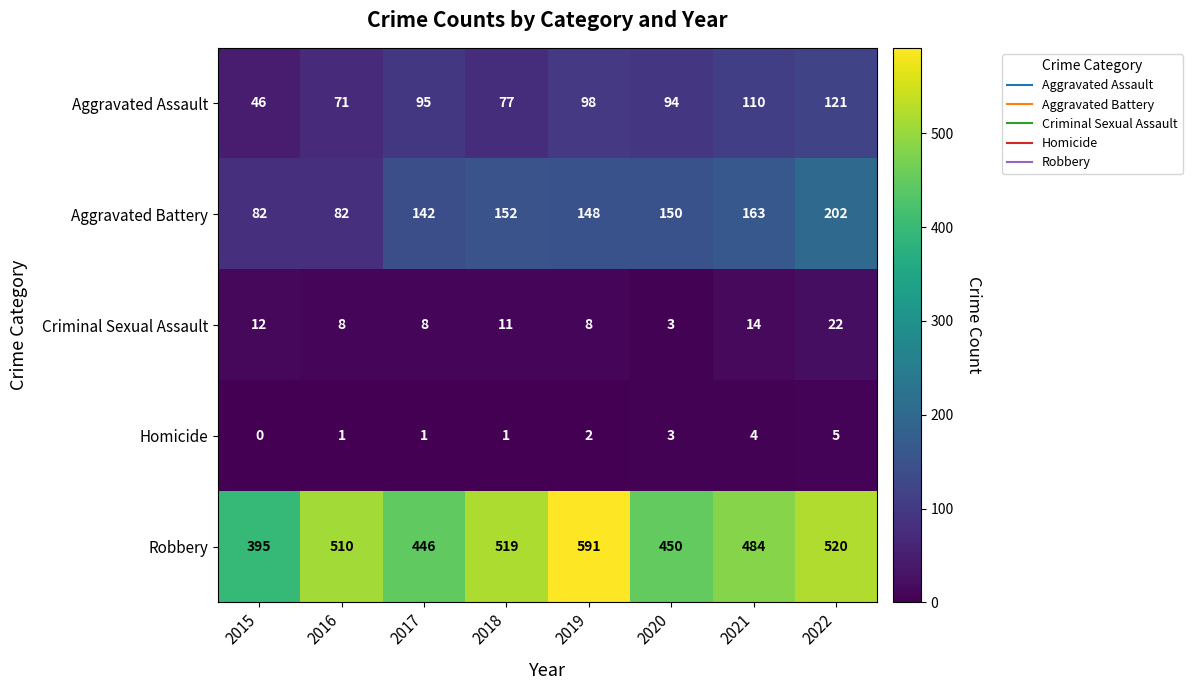

Is it true that Criminal Sexual Assault equals 8 at 2019?

True